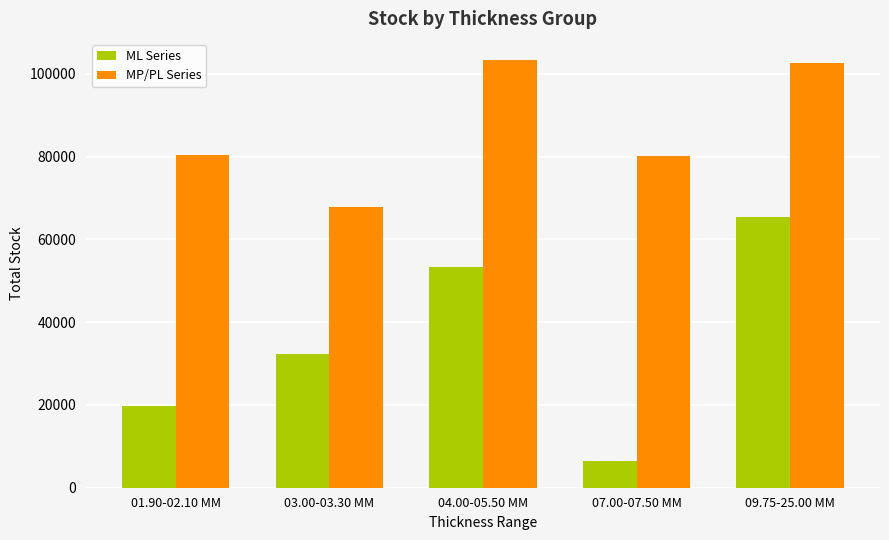

Is it true that ML Series equals 16975 at 09.75-25.00 MM?

False